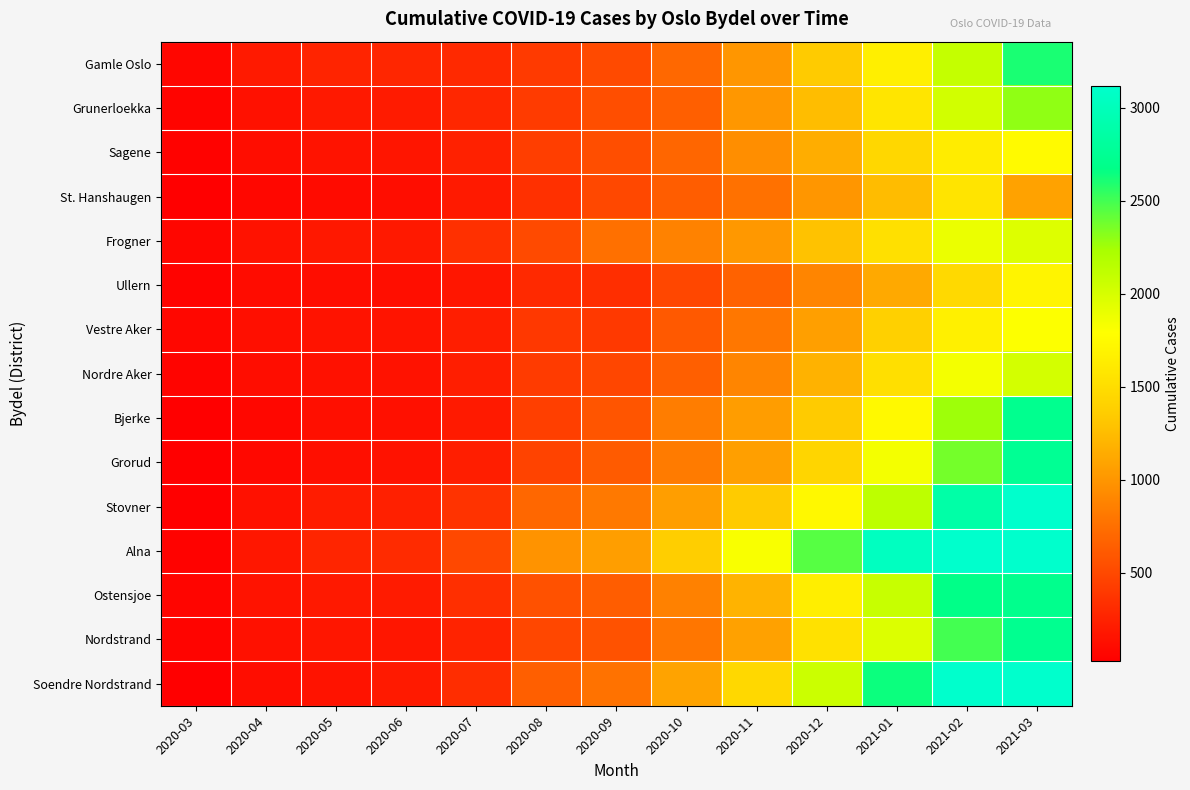

Reading right to left, list all the values displayed in this chart.

Gamle Oslo: 2021-03=2607	2021-02=2093	2021-01=1656	2020-12=1341	2020-11=1004	2020-10=703	2020-09=510	2020-08=406	2020-07=297	2020-06=275	2020-05=264	2020-04=199	2020-03=67
Grunerloekka: 2021-03=2296	2021-02=2024	2021-01=1565	2020-12=1253	2020-11=1009	2020-10=649	2020-09=537	2020-08=412	2020-07=282	2020-06=207	2020-05=191	2020-04=141	2020-03=59
Sagene: 2021-03=1756	2021-02=1635	2021-01=1451	2020-12=1148	2020-11=950	2020-10=692	2020-09=537	2020-08=431	2020-07=247	2020-06=168	2020-05=152	2020-04=117	2020-03=47
St. Hanshaugen: 2021-03=1077	2021-02=1559	2021-01=1248	2020-12=1004	2020-11=762	2020-10=630	2020-09=501	2020-08=344	2020-07=199	2020-06=109	2020-05=102	2020-04=78	2020-03=33
Frogner: 2021-03=1963	2021-02=1892	2021-01=1529	2020-12=1290	2020-11=1016	2020-10=870	2020-09=760	2020-08=508	2020-07=343	2020-06=192	2020-05=183	2020-04=146	2020-03=67
Ullern: 2021-03=1700	2021-02=1468	2021-01=1129	2020-12=893	2020-11=670	2020-10=490	2020-09=329	2020-08=300	2020-07=173	2020-06=125	2020-05=120	2020-04=104	2020-03=51
Vestre Aker: 2021-03=1797	2021-02=1664	2021-01=1383	2020-12=1058	2020-11=800	2020-10=604	2020-09=403	2020-08=395	2020-07=227	2020-06=159	2020-05=152	2020-04=132	2020-03=75
Nordre Aker: 2021-03=2015	2021-02=1842	2021-01=1520	2020-12=1187	2020-11=893	2020-10=644	2020-09=485	2020-08=413	2020-07=229	2020-06=145	2020-05=140	2020-04=117	2020-03=59
Bjerke: 2021-03=2718	2021-02=2263	2021-01=1741	2020-12=1344	2020-11=1050	2020-10=843	2020-09=580	2020-08=438	2020-07=199	2020-06=137	2020-05=132	2020-04=78	2020-03=26
Grorud: 2021-03=2751	2021-02=2372	2021-01=1843	2020-12=1432	2020-11=1062	2020-10=832	2020-09=620	2020-08=461	2020-07=225	2020-06=148	2020-05=129	2020-04=80	2020-03=24
Stovner: 2021-03=3116	2021-02=2878	2021-01=2127	2020-12=1730	2020-11=1341	2020-10=1051	2020-09=814	2020-08=698	2020-07=362	2020-06=240	2020-05=214	2020-04=143	2020-03=30
Alna: 2021-03=3116	2021-02=3116	2021-01=3043	2020-12=2446	2020-11=1823	2020-10=1371	2020-09=1052	2020-08=979	2020-07=497	2020-06=308	2020-05=266	2020-04=179	2020-03=45
Ostensjoe: 2021-03=2710	2021-02=2677	2021-01=2078	2020-12=1647	2020-11=1194	2020-10=865	2020-09=631	2020-08=561	2020-07=333	2020-06=201	2020-05=191	2020-04=152	2020-03=63
Nordstrand: 2021-03=2726	2021-02=2496	2021-01=1971	2020-12=1537	2020-11=1069	2020-10=794	2020-09=564	2020-08=492	2020-07=259	2020-06=174	2020-05=171	2020-04=139	2020-03=56
Soendre Nordstrand: 2021-03=3116	2021-02=3116	2021-01=2639	2020-12=2059	2020-11=1457	2020-10=1083	2020-09=770	2020-08=640	2020-07=325	2020-06=199	2020-05=151	2020-04=114	2020-03=26